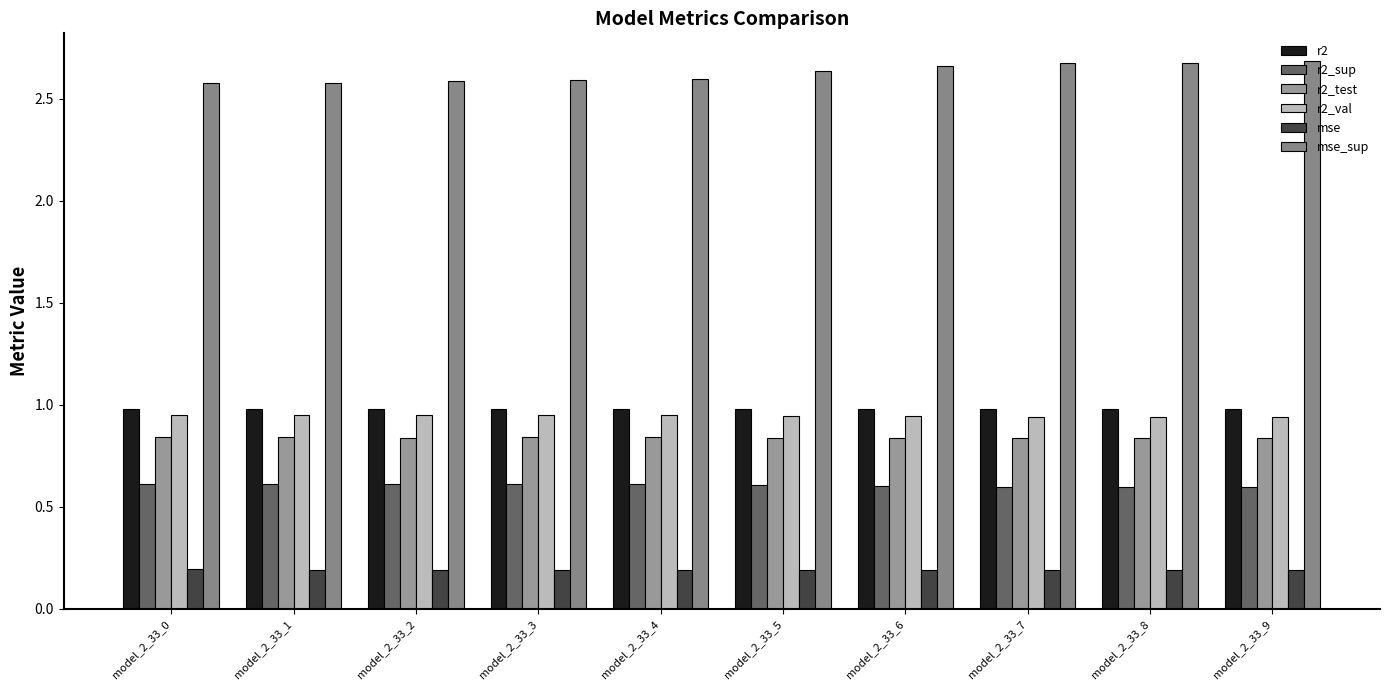

Are the bars horizontal?

No